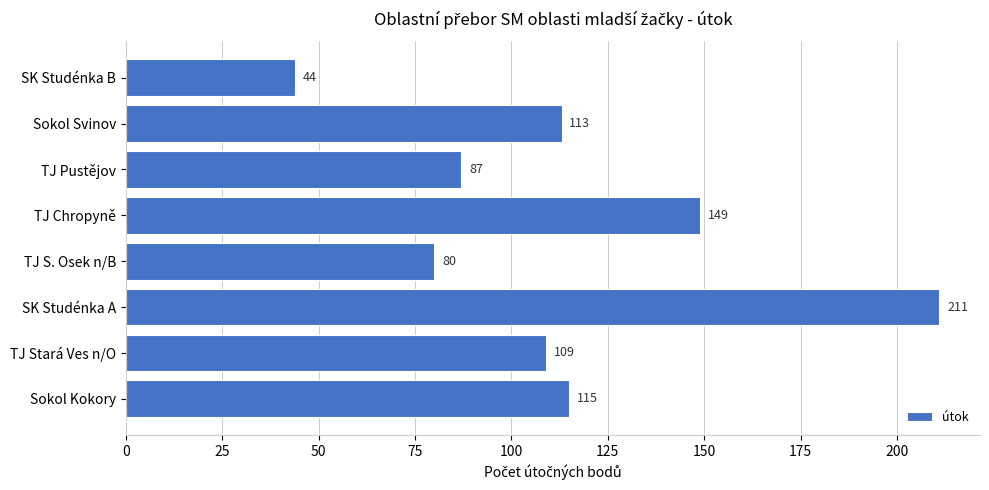

Reading bottom to top, extract all data points from this chart.

115	109	211	80	149	87	113	44